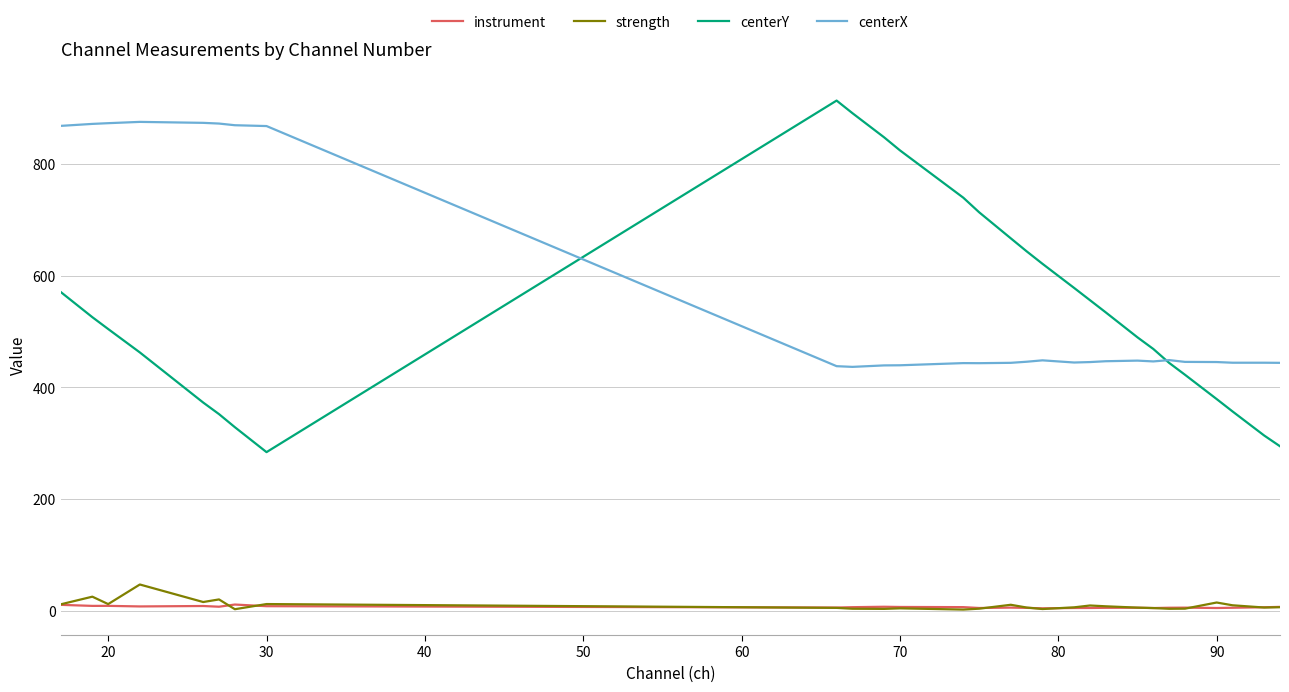

True or false: instrument and centerX cross at least once.

False